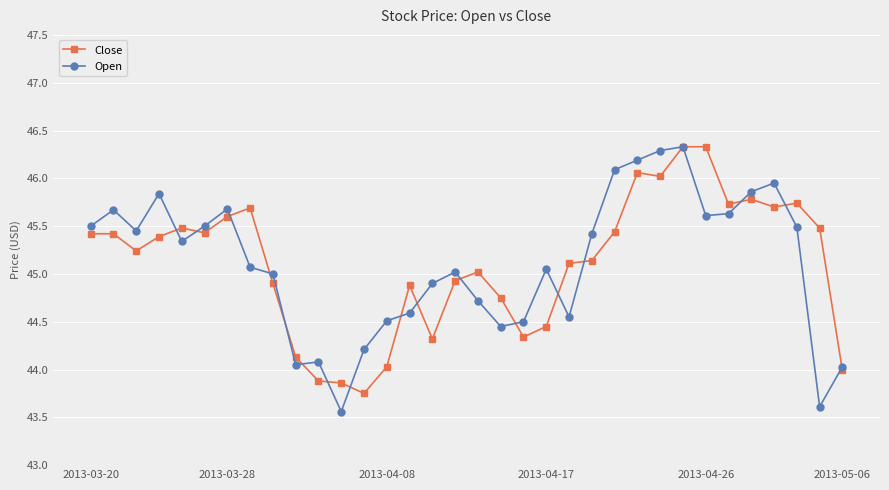

How many lines are shown in the chart?

2